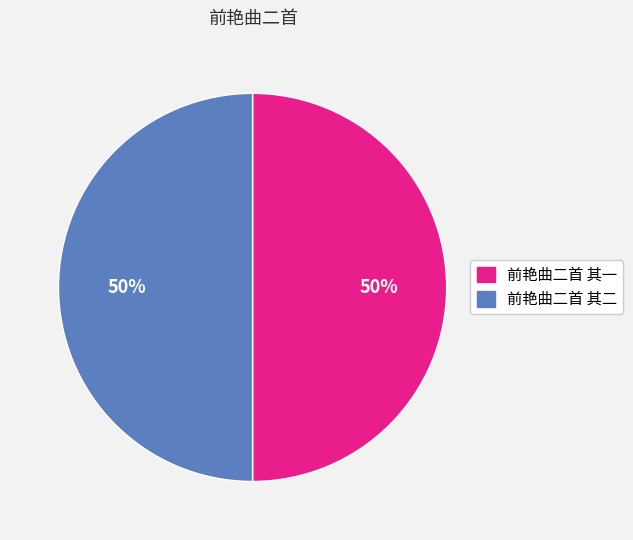

Approximately how many times larger is the value at 前艳曲二首 其一 compared to 前艳曲二首 其二?

1.0